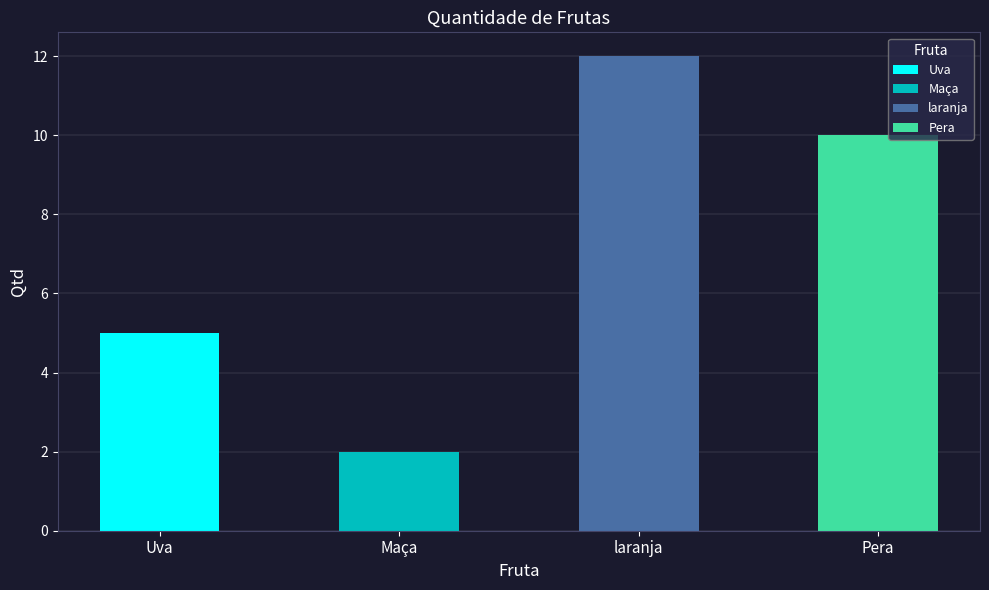

How many data points are less than 10?

2